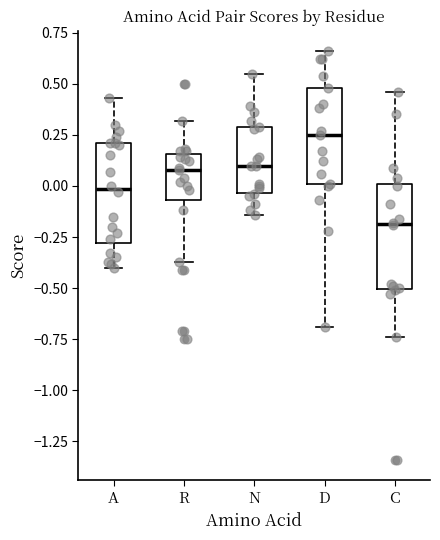

Reading left to right, transcribe this box plot: for each box, give where its median line is, the range the box spans, and where its two whiskers end, as read against the y-axis. The values are not printed on the chart, so give them approximately, as read against the axis.

A: median 0.00, box -0.30 to 0.20, whiskers -0.40 to 0.45
R: median 0.10, box -0.05 to 0.15, whiskers -0.35 to 0.30
N: median 0.10, box -0.05 to 0.30, whiskers -0.15 to 0.55
D: median 0.25, box 0.00 to 0.50, whiskers -0.70 to 0.65
C: median -0.20, box -0.50 to 0.00, whiskers -0.75 to 0.45